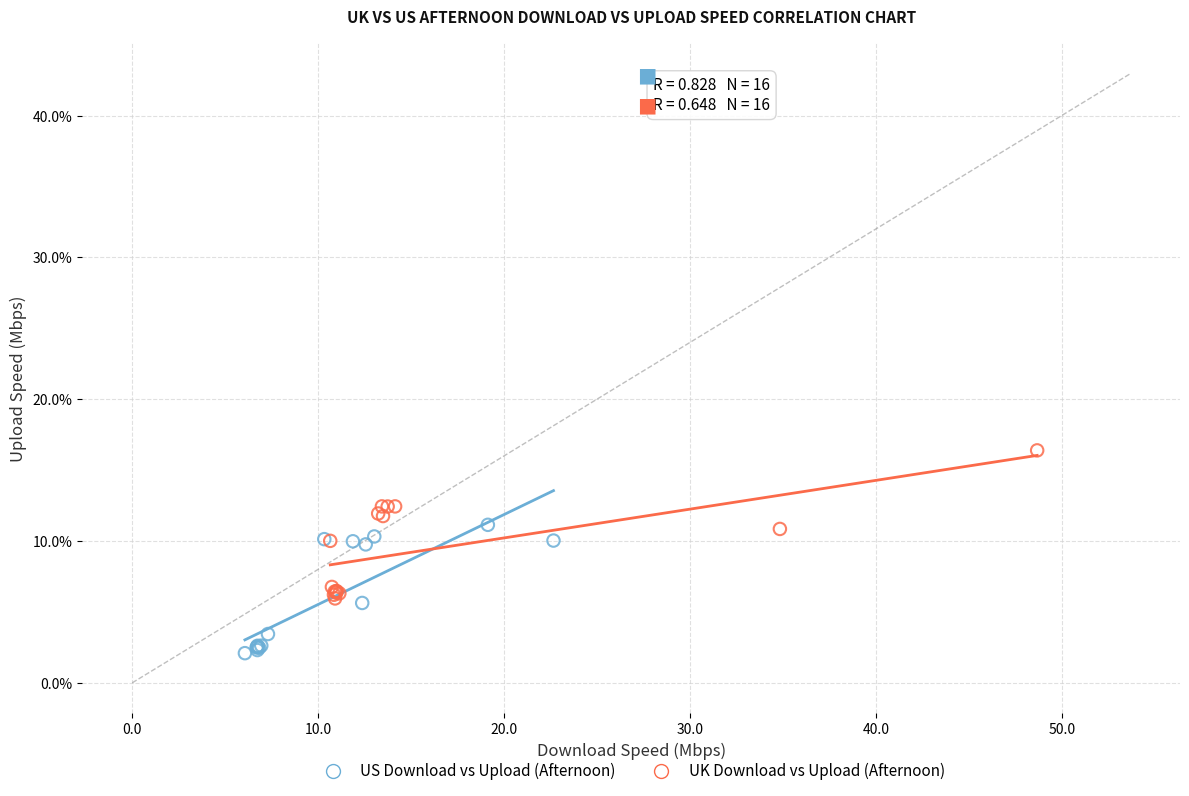

Which series contains the lowest Y value?

US Download vs Upload (Afternoon)